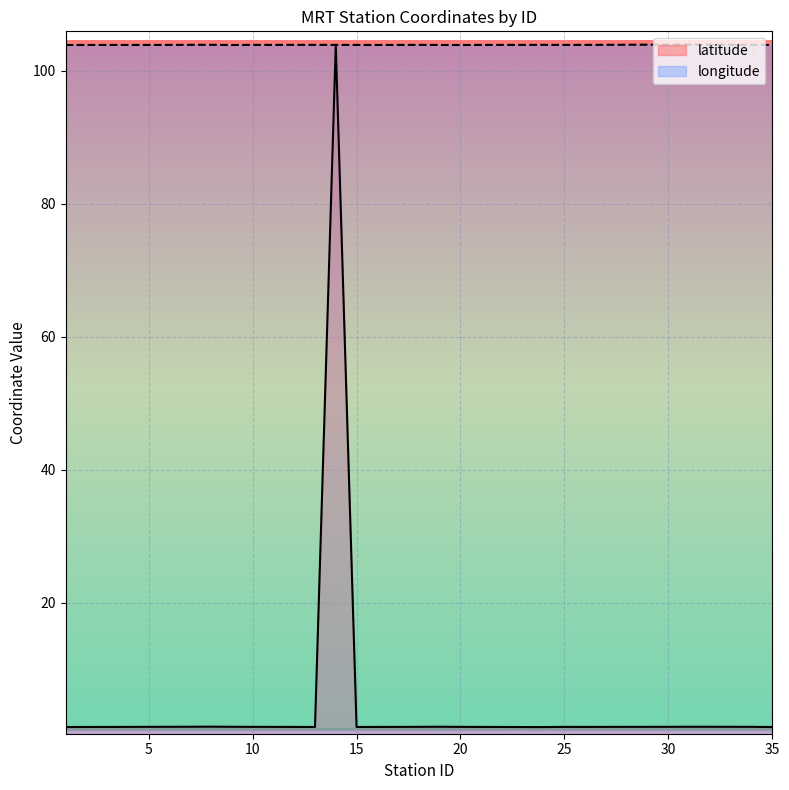

What are all the series names shown in the legend?

latitude, longitude